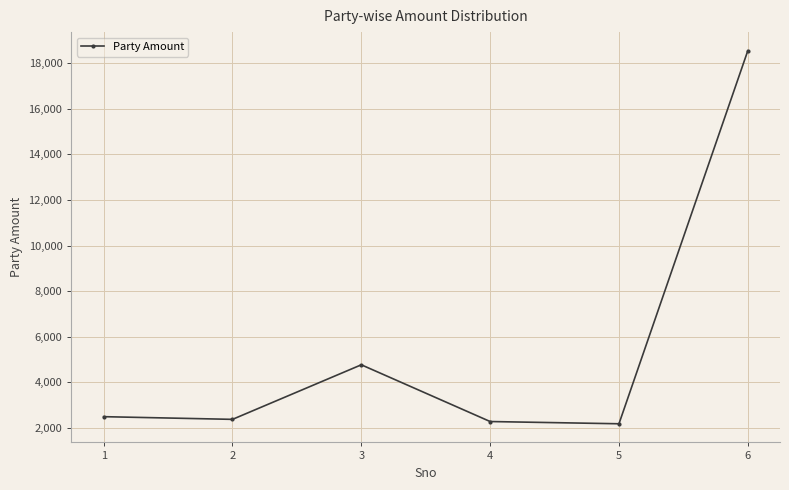

The value at 5 is 912. True or false?

False